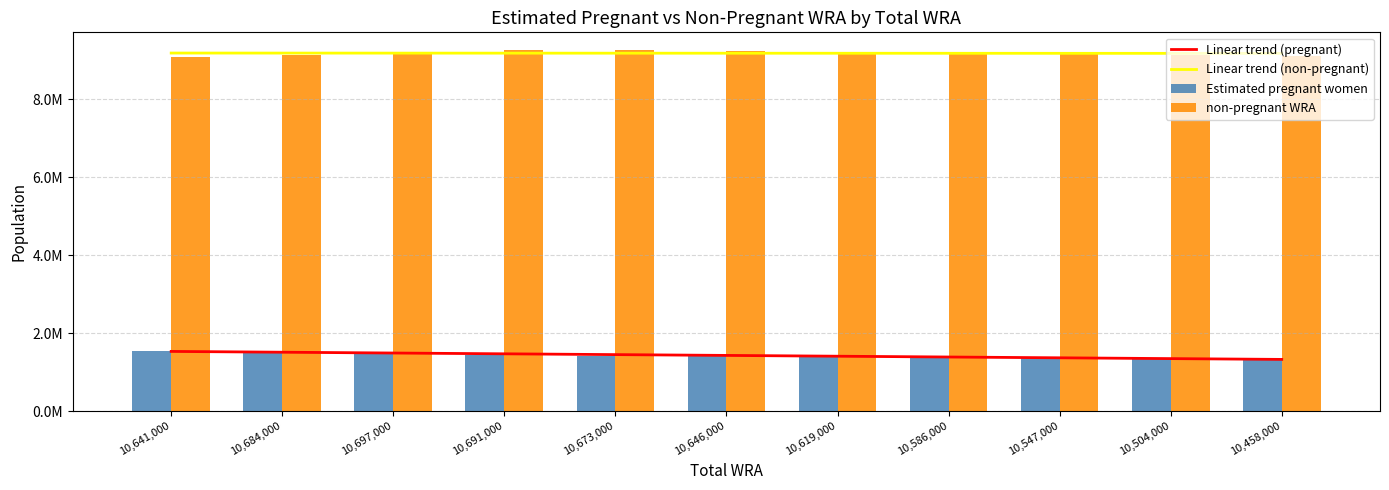

Which has a higher value, 10,504,000 or 10,646,000?

10,646,000